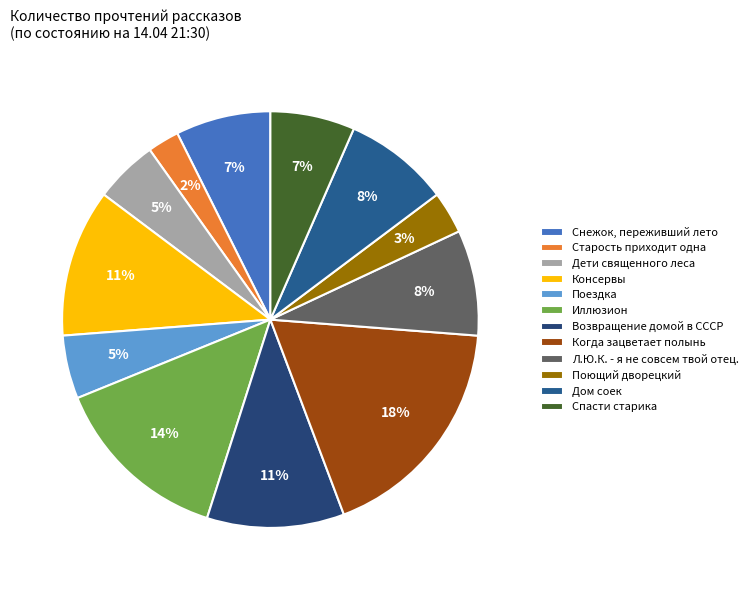

Count the number of slices in the pie.

12